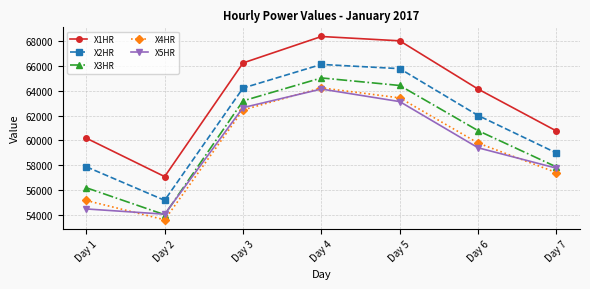

True or false: X2HR has more than 2 points higher than both neighbors.

False